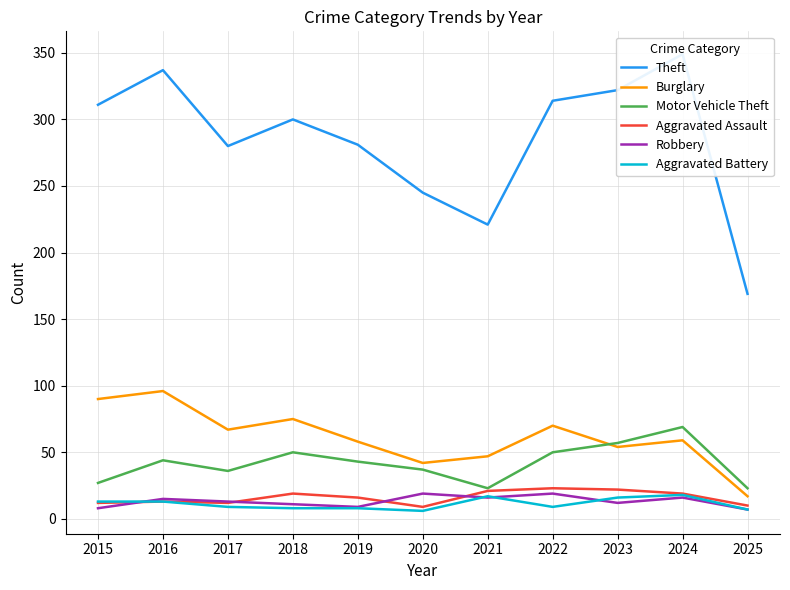

What are all the series names shown in the legend?

Theft, Burglary, Motor Vehicle Theft, Aggravated Assault, Robbery, Aggravated Battery